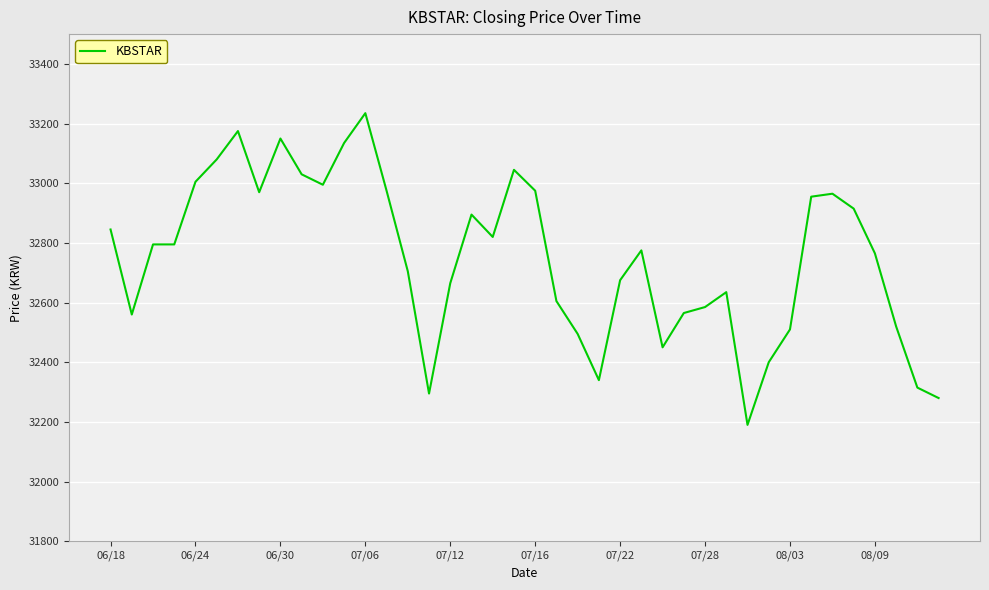

What is the maximum value shown in the chart?

33235